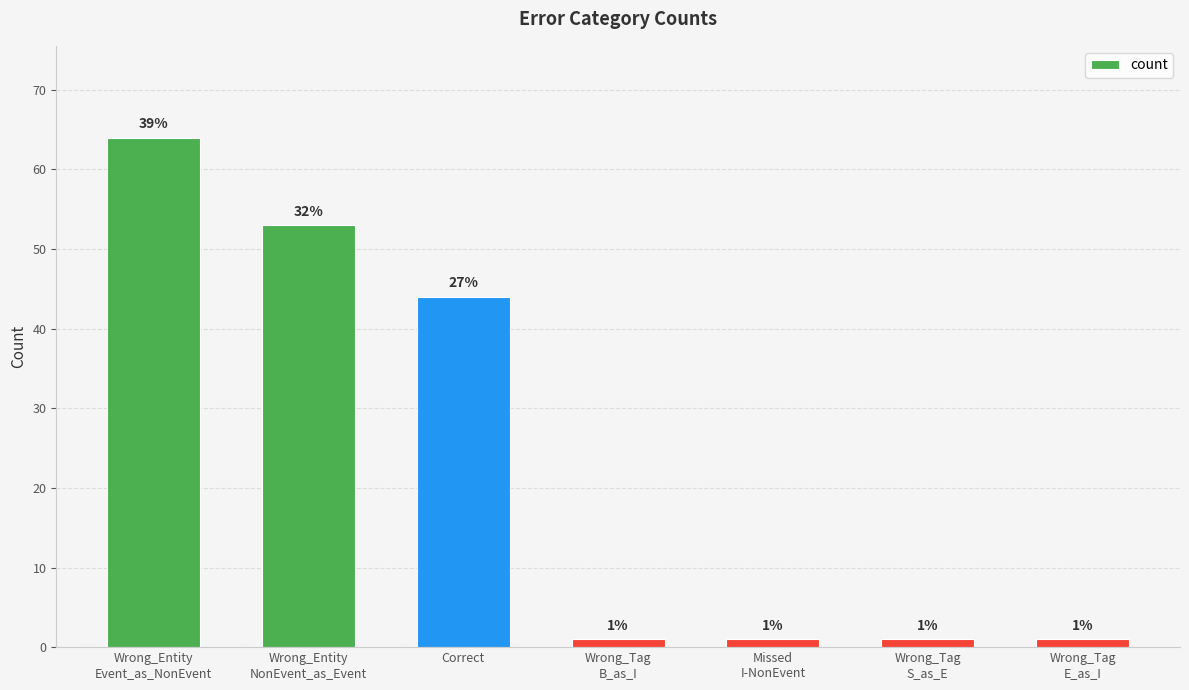

At which category does the chart reach its peak across all series?

Wrong_Entity
Event_as_NonEvent